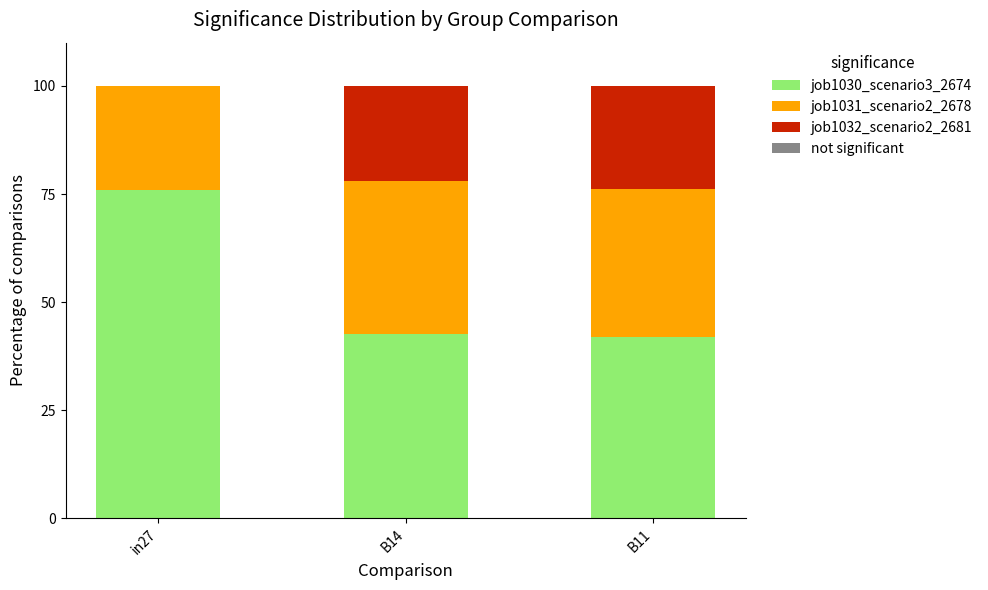

Are the bars horizontal?

No